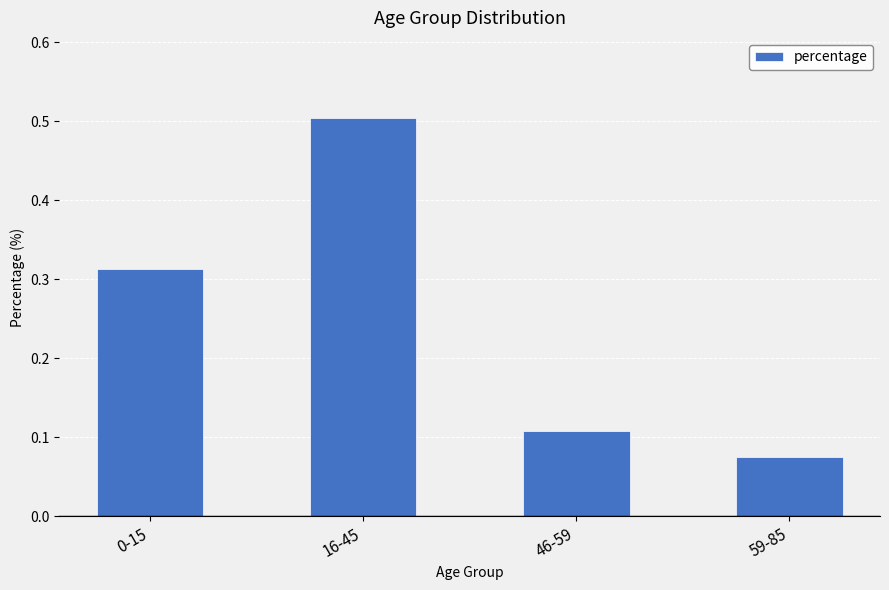

Count the values in the range 0 to 1.

4